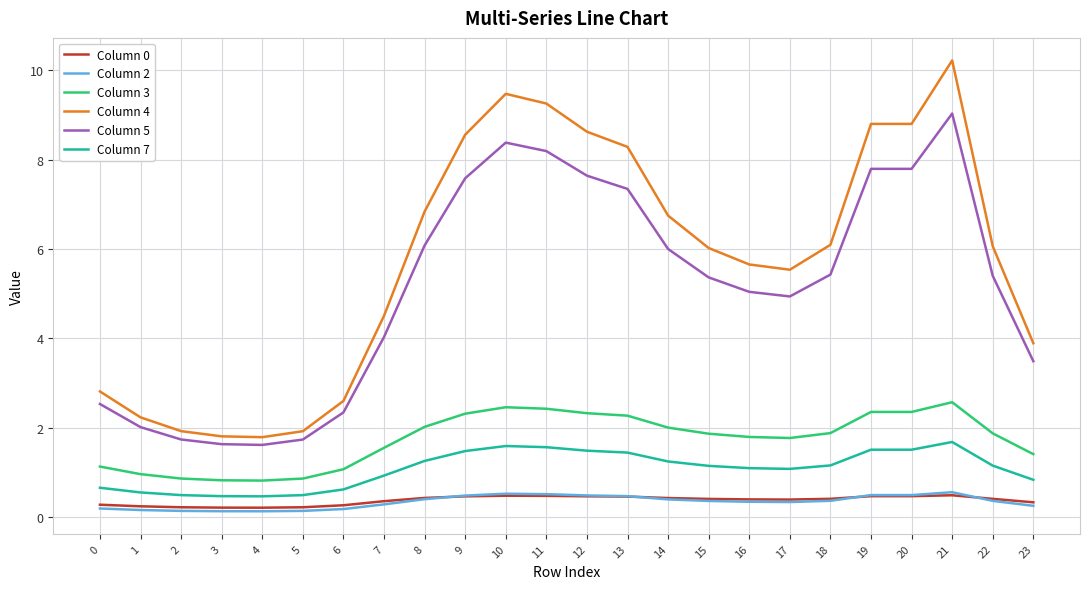

The value of Column 3 at 7 is 1.5. True or false?

True